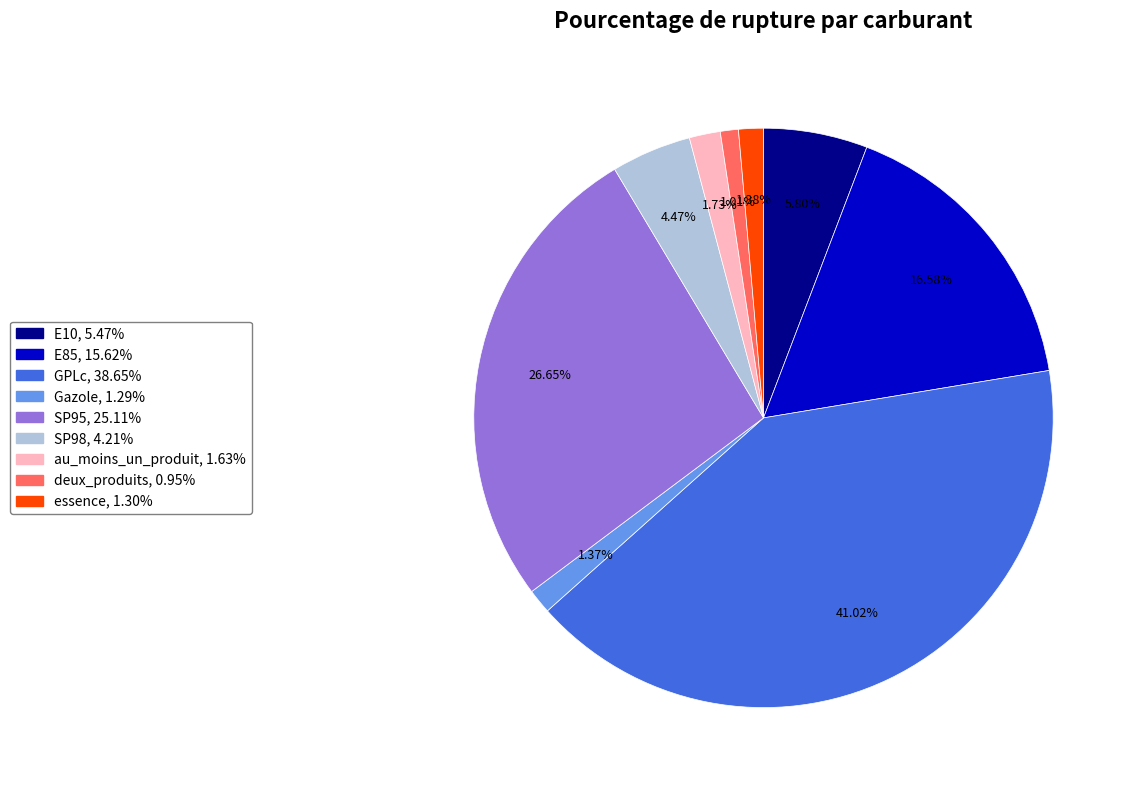

The E85 slice represents 17% of the pie. True or false?

True